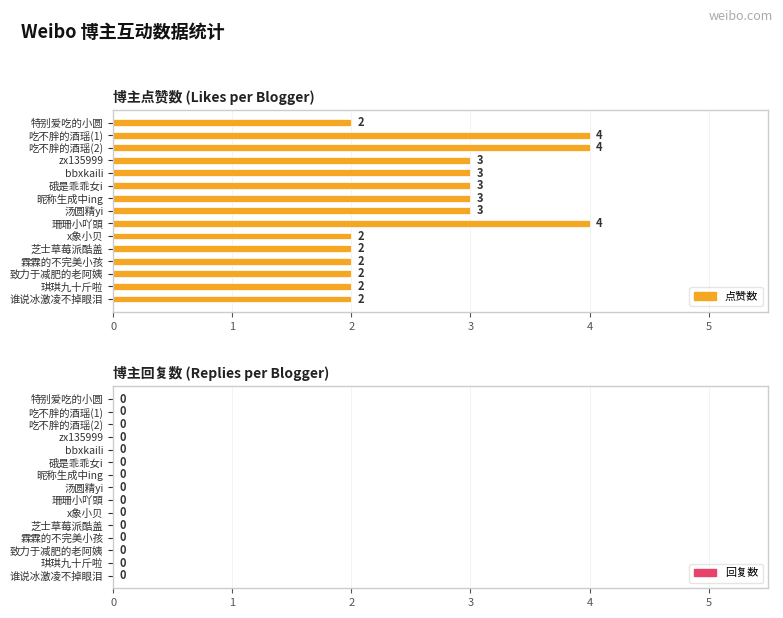

Approximately how many times larger is the value at x象小贝 compared to 琪琪九十斤啦?

1.0